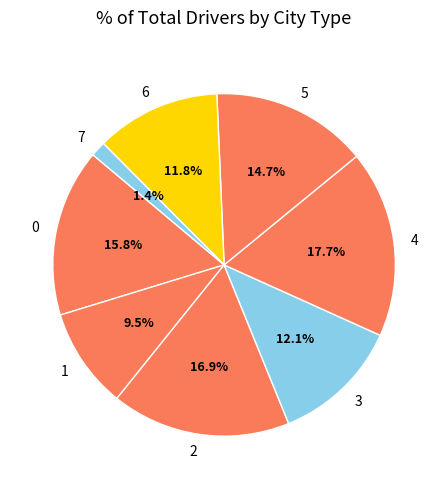

Is 7 the majority of the pie?

No